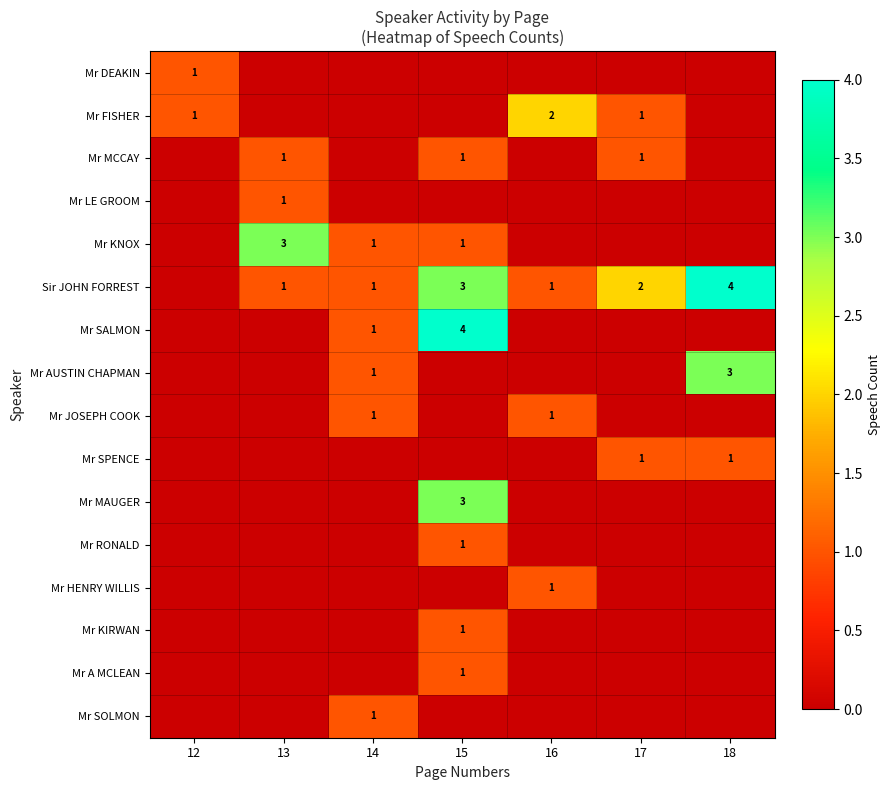

How many data points does each series have?

7